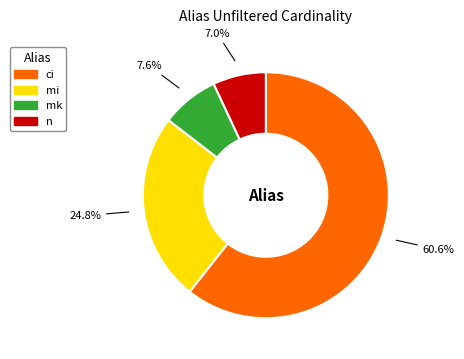

Count the number of slices in the pie.

4